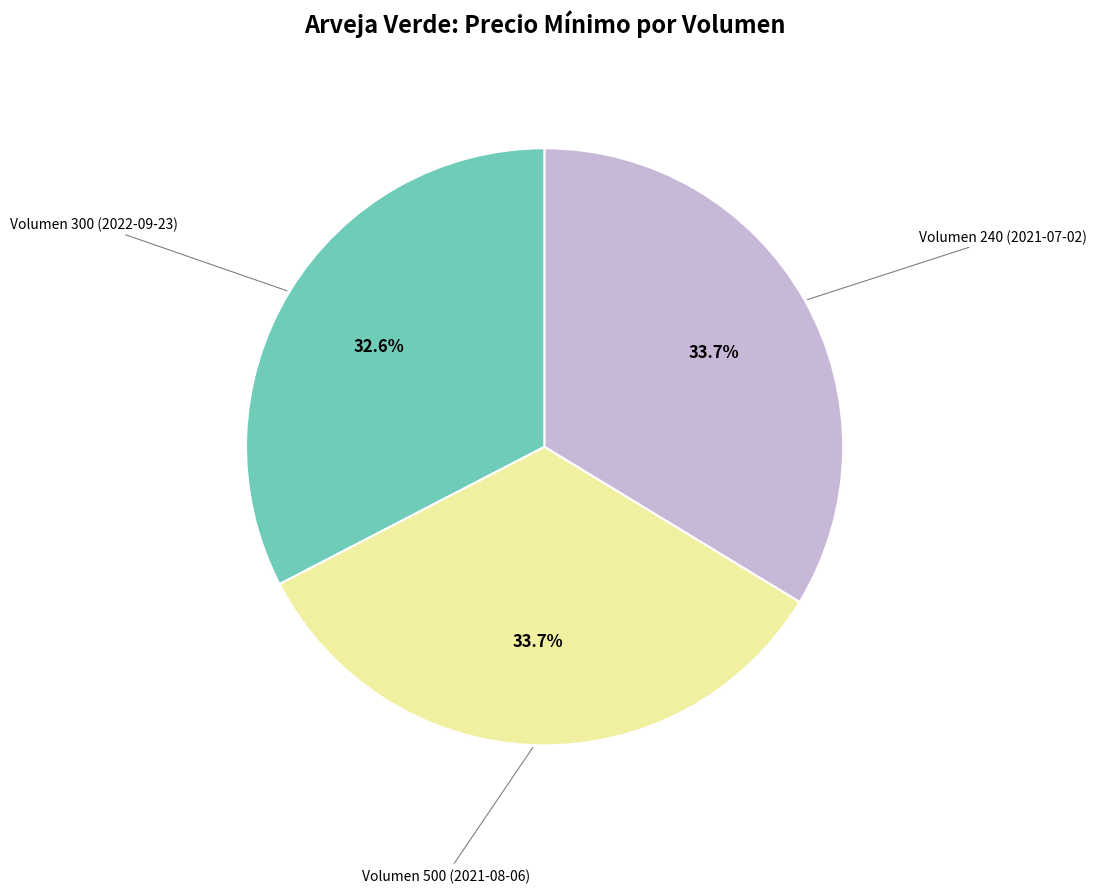

Is there any slice that represents more than half of the pie?

No